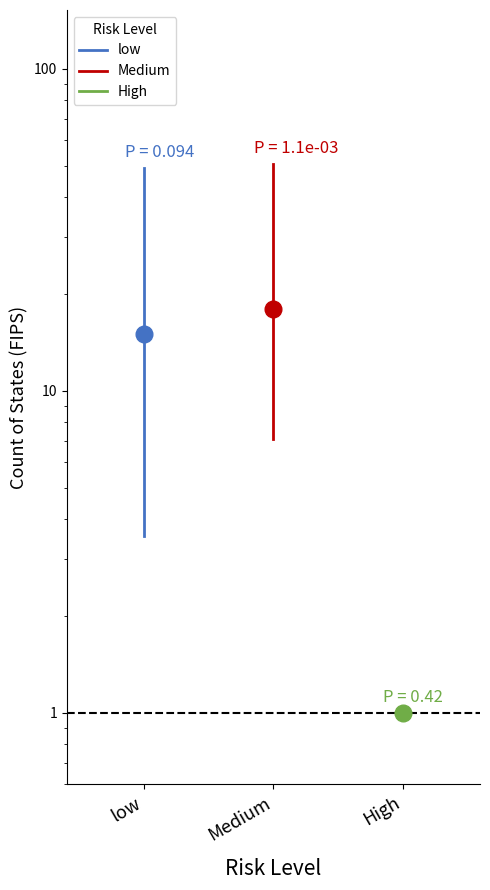

Which series changed the most between low and Medium?

low